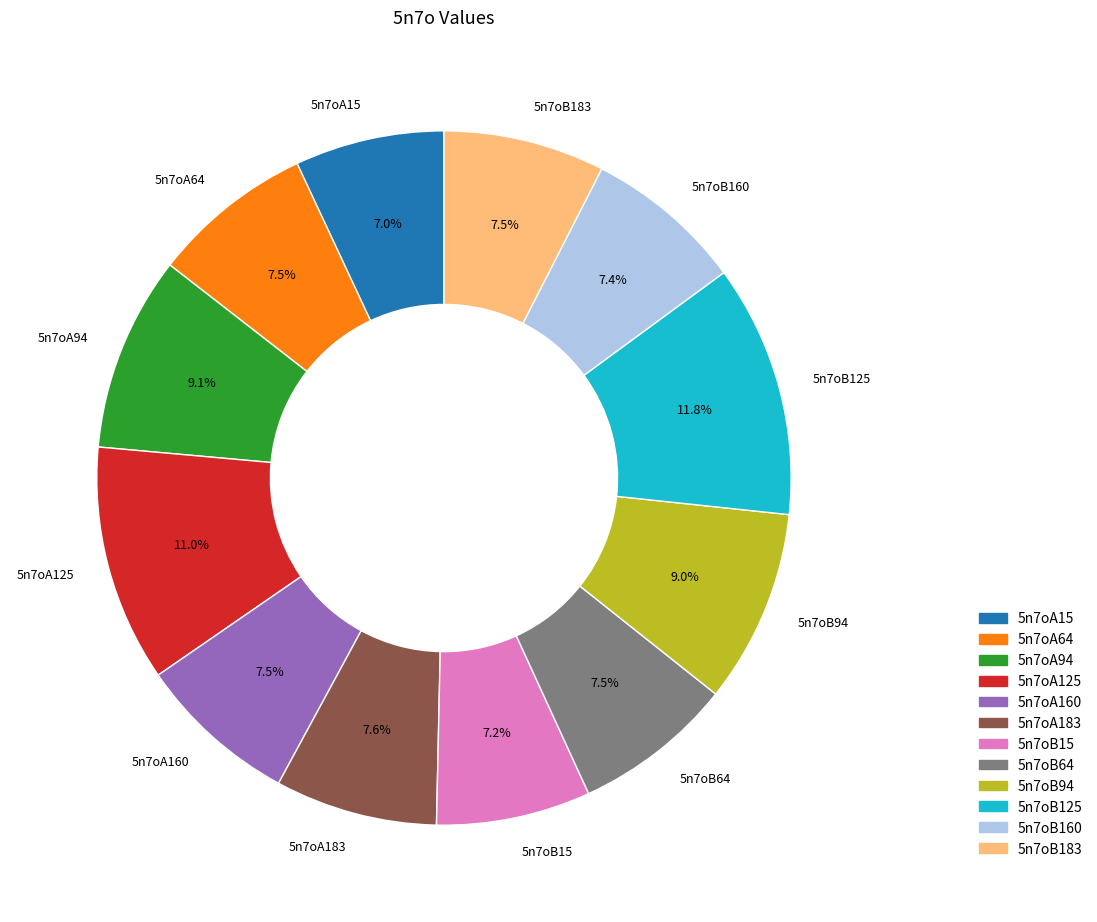

Which category has the biggest portion of the pie?

5n7oB125